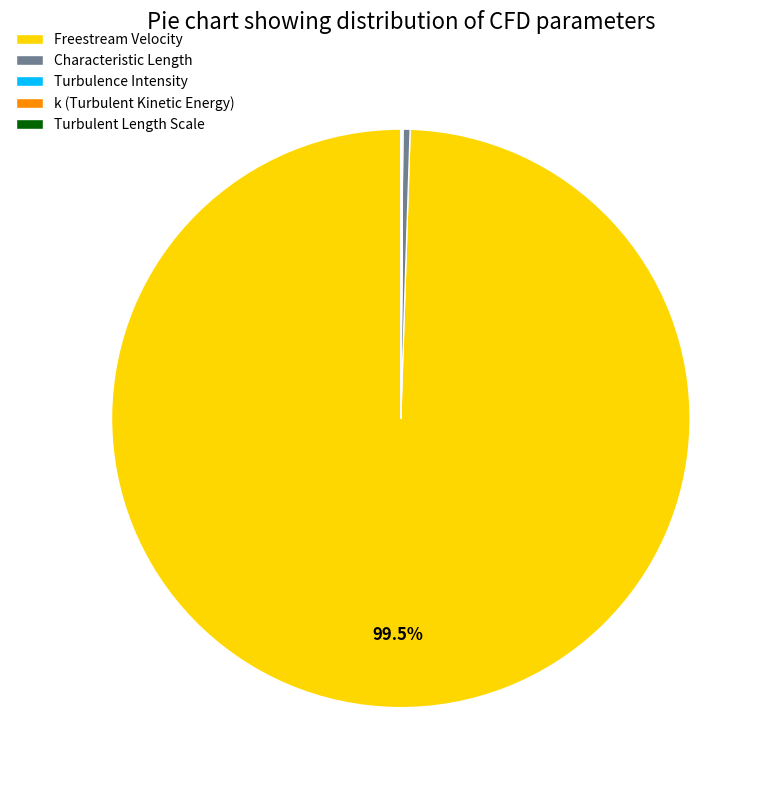

Is Characteristic Length the majority of the pie?

No